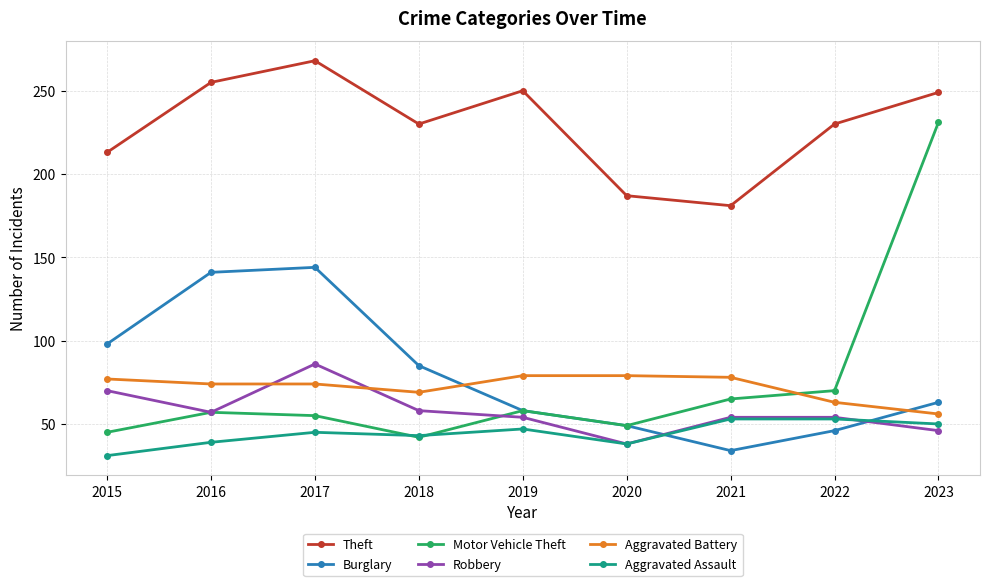

Read the Motor Vehicle Theft value at 2017.

55